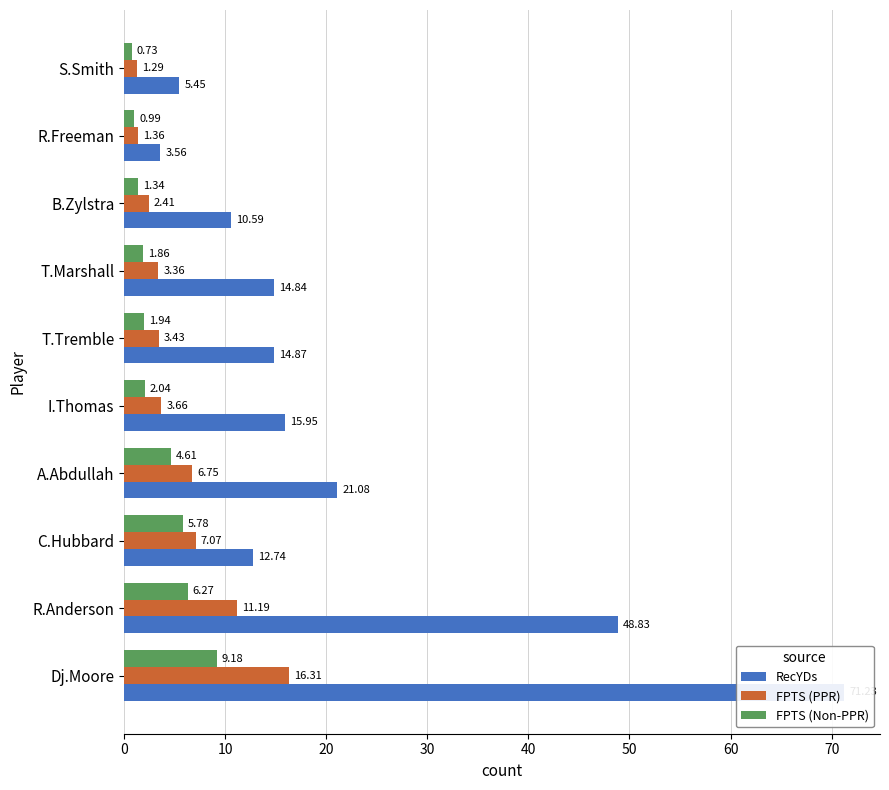

How many categories are shown in the chart?

10